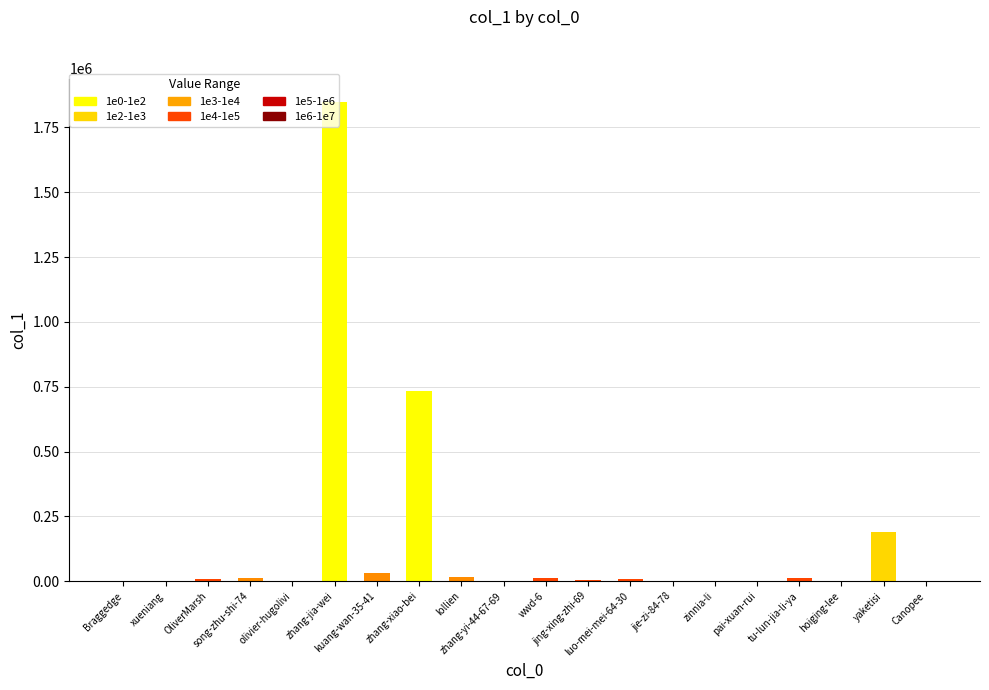

Are the bars horizontal?

No